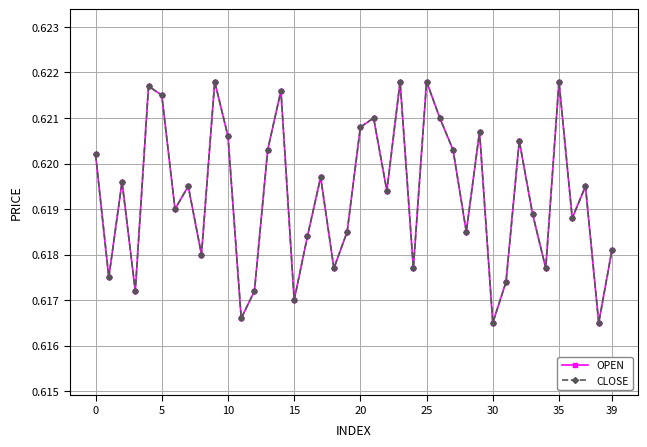

At which label is CLOSE closest to 0?

30